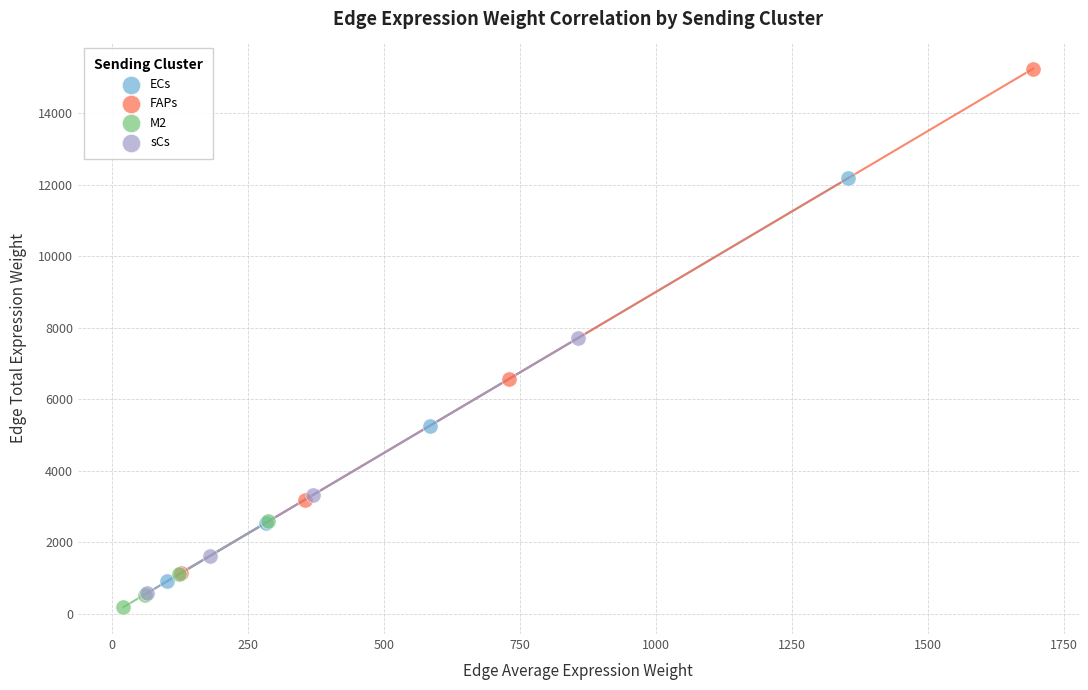

What are all the series names shown in the legend?

ECs, FAPs, M2, sCs